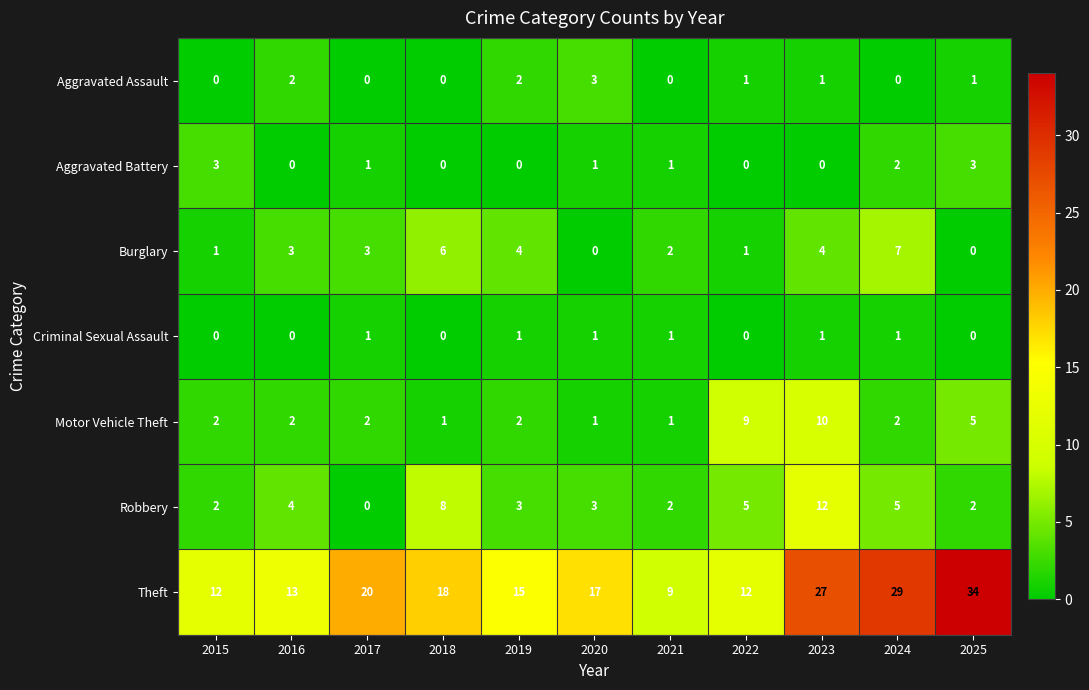

Count the Aggravated Assault values in the range 0 to 2.

10